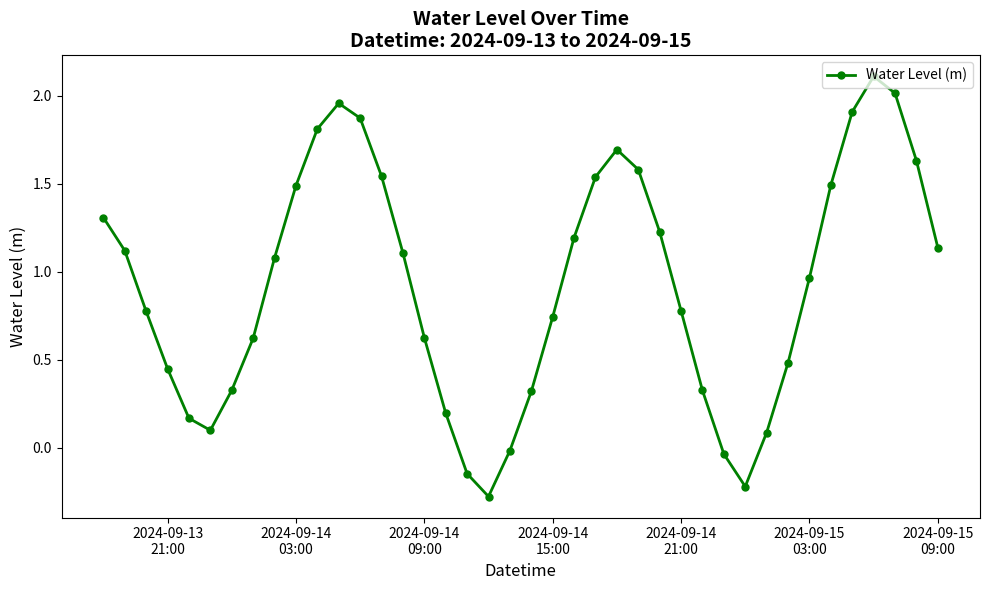

What is the smallest value displayed?

-0.3